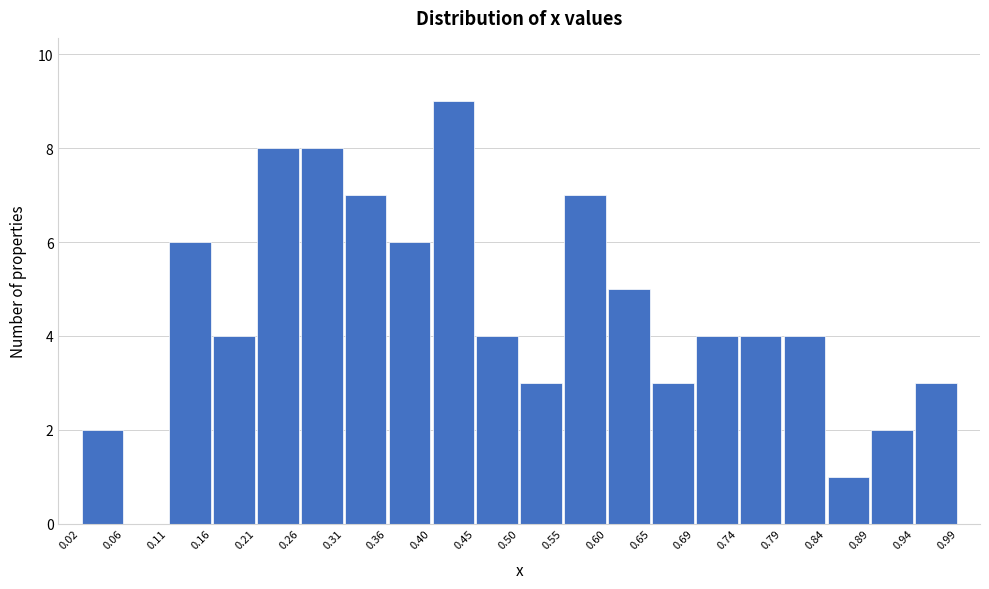

Reading left to right, transcribe this chart: for each bar, give the range it covers on the x-axis and its height. The values are not printed on the chart, so give them approximately, as read against the axis.

0.02 to 0.06: 2
0.06 to 0.11: 0
0.11 to 0.16: 6
0.16 to 0.21: 4
0.21 to 0.26: 8
0.26 to 0.31: 8
0.31 to 0.36: 7
0.36 to 0.40: 6
0.40 to 0.45: 9
0.45 to 0.50: 4
0.50 to 0.55: 3
0.55 to 0.60: 7
0.60 to 0.65: 5
0.65 to 0.69: 3
0.69 to 0.74: 4
0.74 to 0.79: 4
0.79 to 0.84: 4
0.84 to 0.89: 1
0.89 to 0.94: 2
0.94 to 0.99: 3